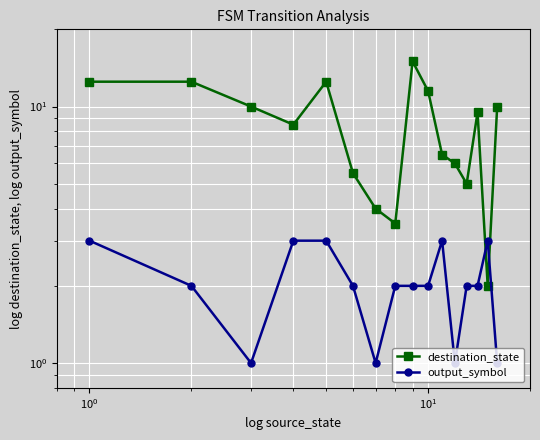

Count the output_symbol values in the range 2 to 3.

12